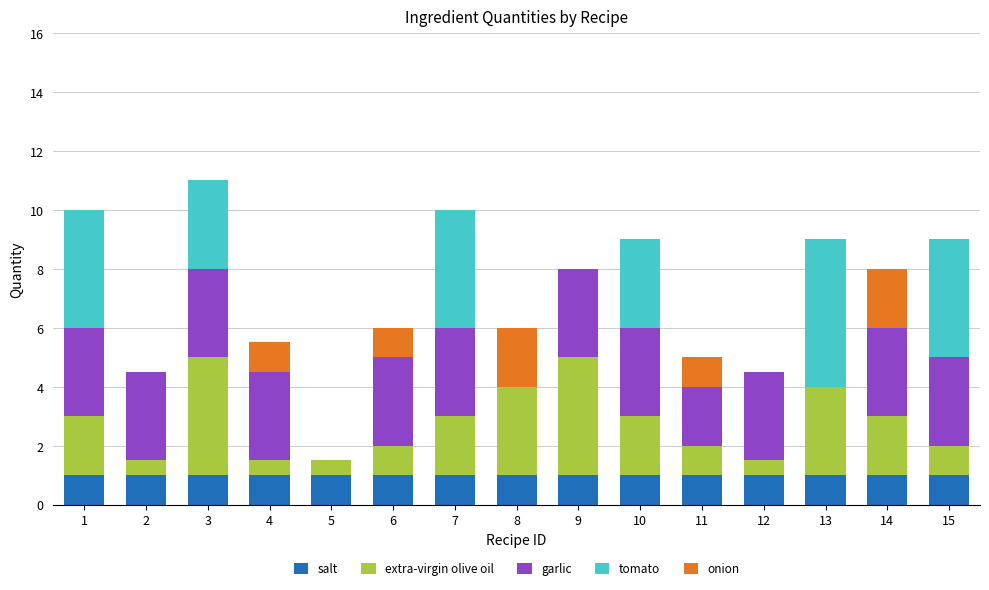

What is the highest value of the salt series?

1.0